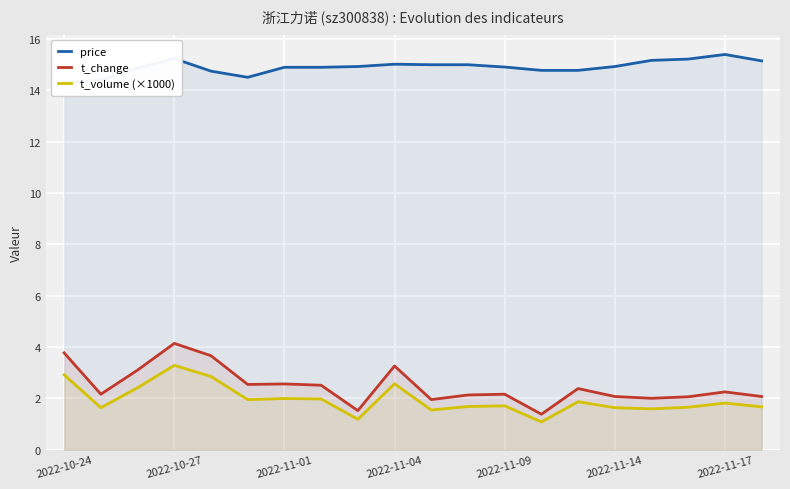

What is the highest value of the t_change series?

4.1